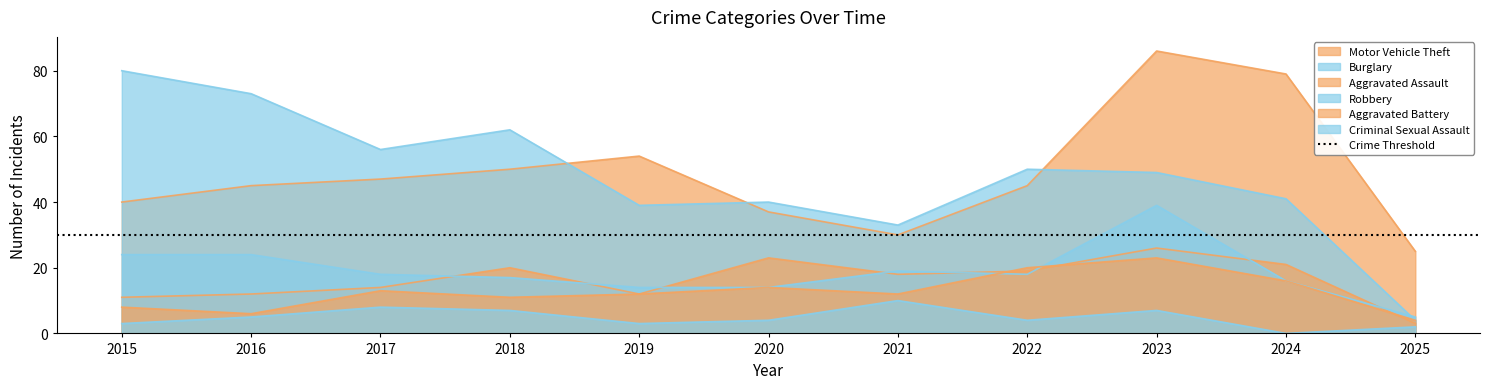

The Burglary series shows 40 at 2020. True or false?

True